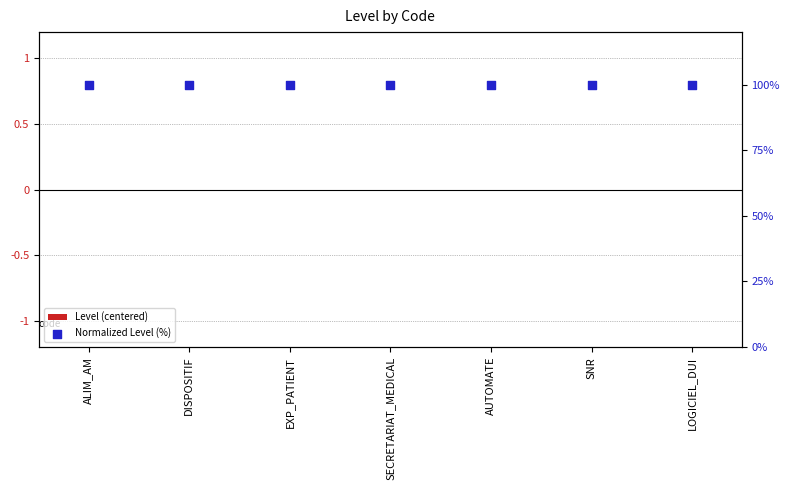

Which series reaches the maximum Y coordinate?

Normalized Level (%)